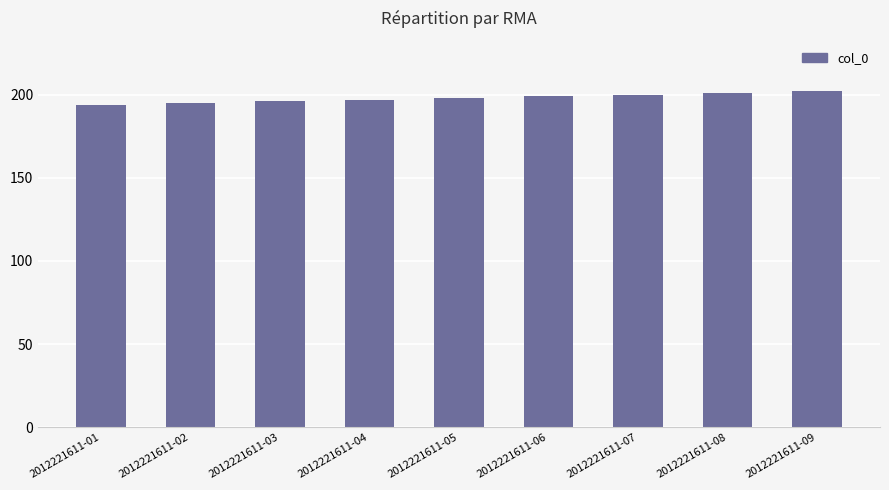

What is the greatest value displayed?

202